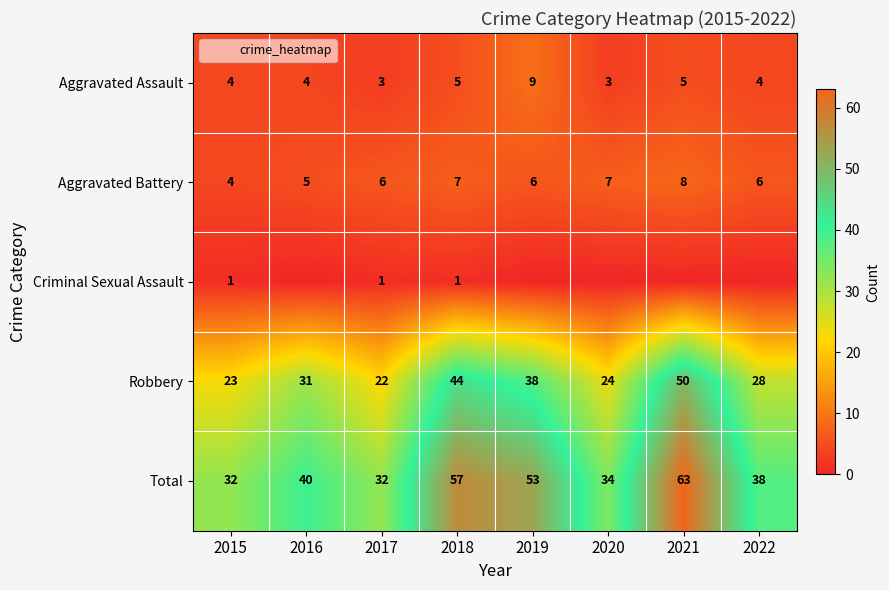

The value of Robbery at 2020 is 14. True or false?

False